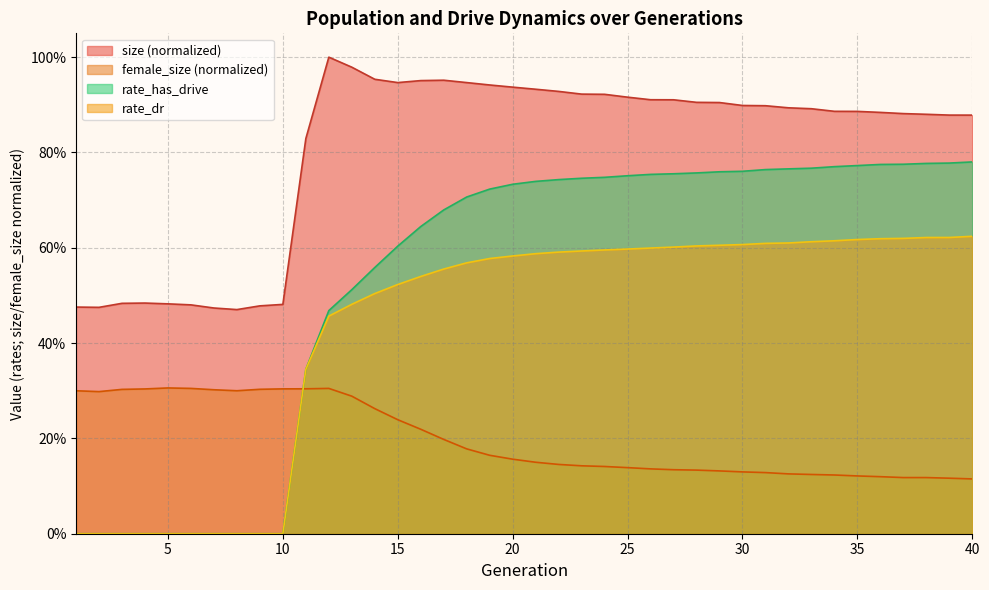

Which series has the widest spread of values?

rate_has_drive